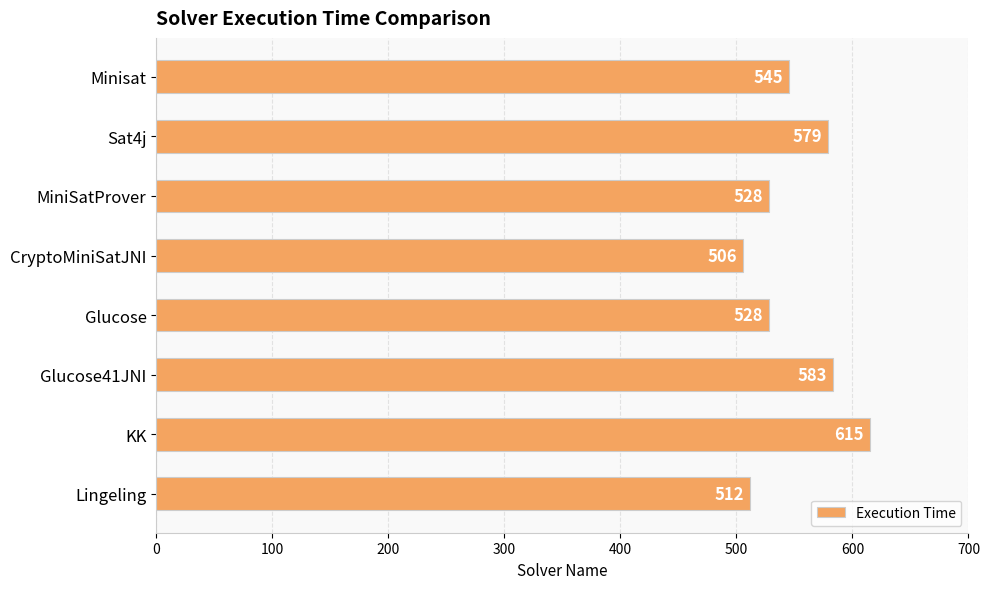

What is the smallest value displayed?

506